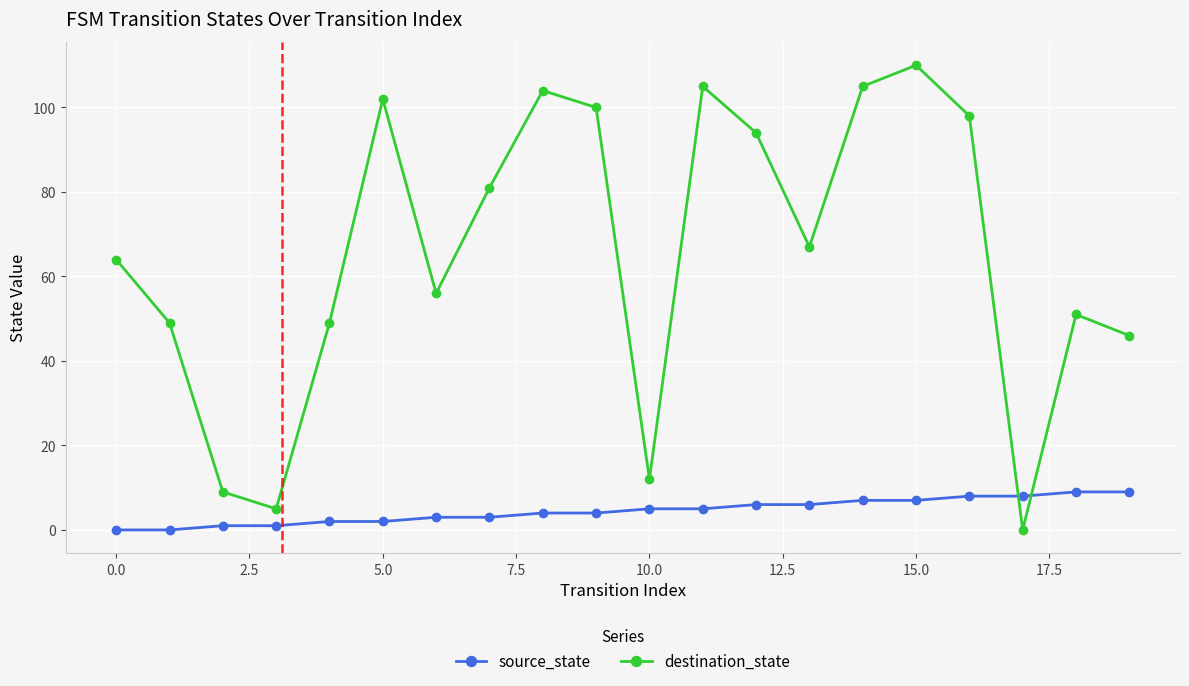

Which series has the largest total across all categories?

destination_state